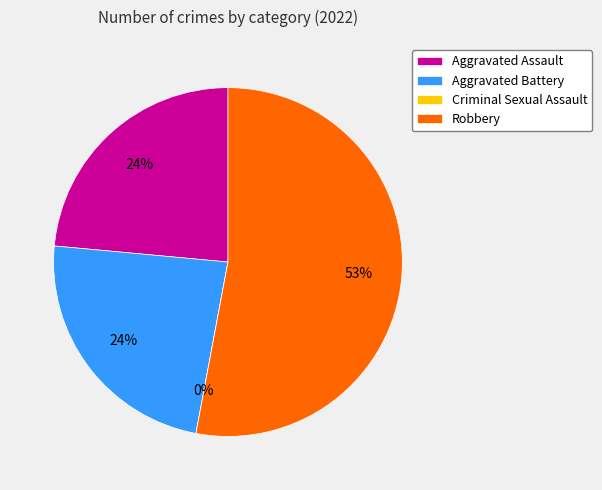

Is it true that Aggravated Assault is 24% of the pie?

True